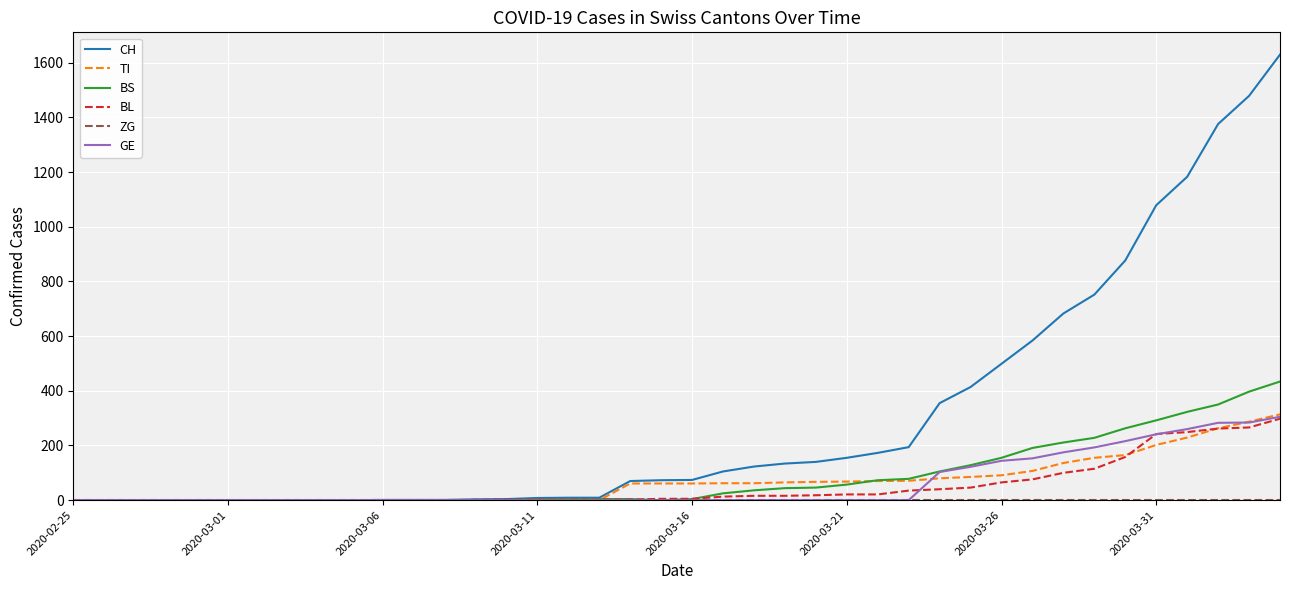

Which series has the widest spread of values?

CH